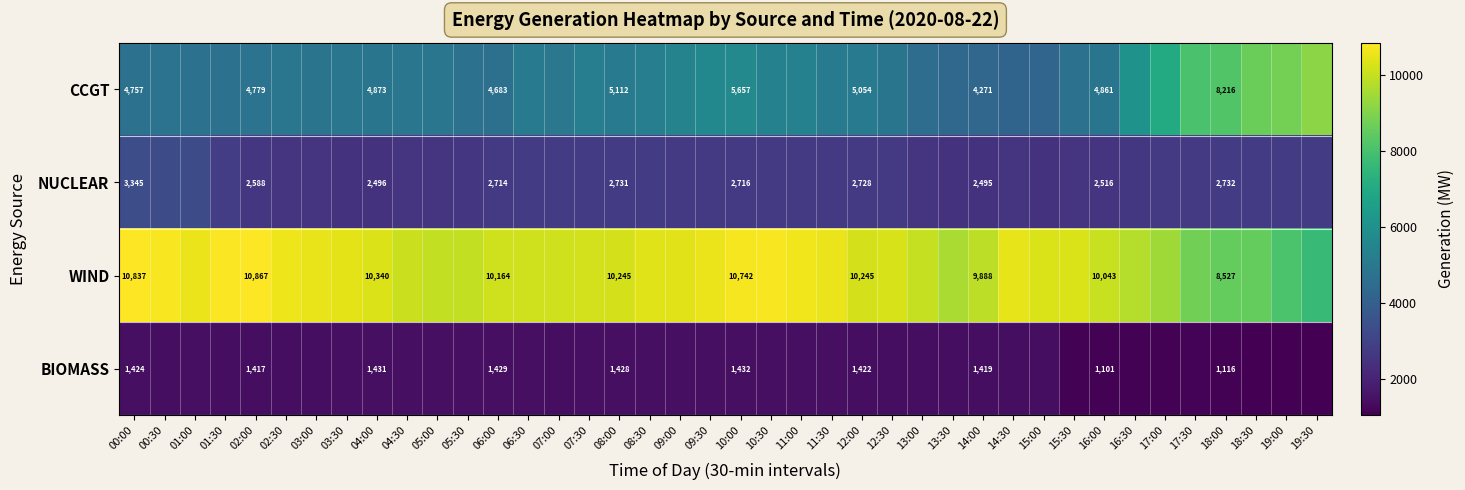

Which series changed the most between 10:00 and 12:00?

CCGT